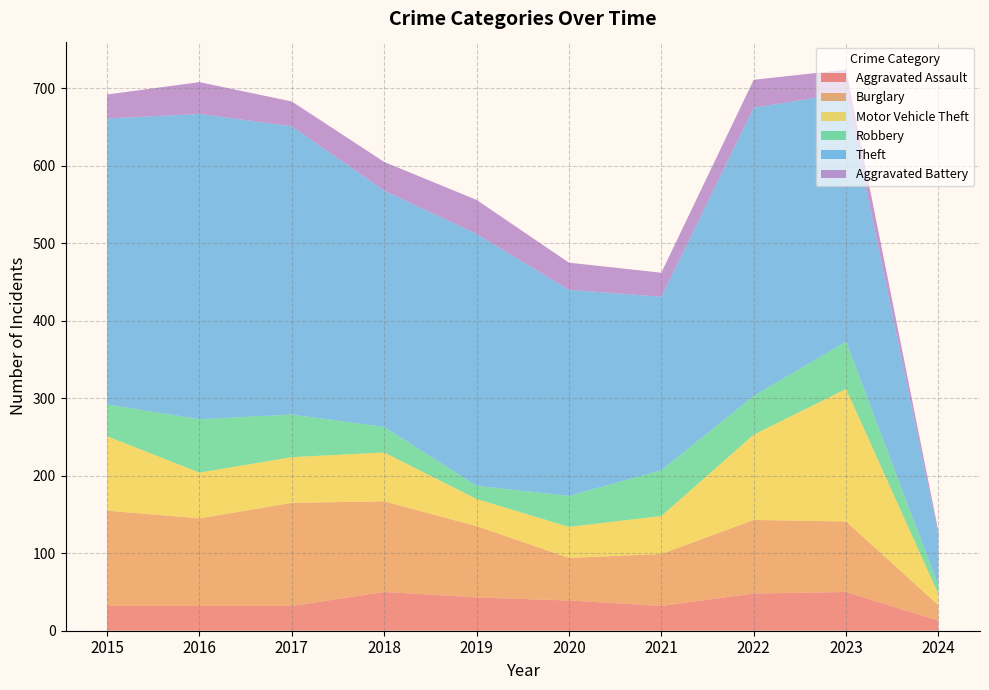

Reading left to right, list all the values displayed in this chart.

Aggravated Assault: 2015=32	2016=32	2017=32	2018=50	2019=43	2020=39	2021=32	2022=48	2023=50	2024=13
Burglary: 2015=123	2016=113	2017=133	2018=117	2019=92	2020=55	2021=67	2022=95	2023=91	2024=20
Motor Vehicle Theft: 2015=96	2016=59	2017=59	2018=63	2019=35	2020=40	2021=49	2022=110	2023=171	2024=14
Robbery: 2015=41	2016=69	2017=55	2018=33	2019=17	2020=40	2021=59	2022=50	2023=61	2024=11
Theft: 2015=369	2016=394	2017=372	2018=305	2019=325	2020=266	2021=224	2022=372	2023=321	2024=65
Aggravated Battery: 2015=31	2016=41	2017=32	2018=37	2019=44	2020=35	2021=31	2022=36	2023=30	2024=5